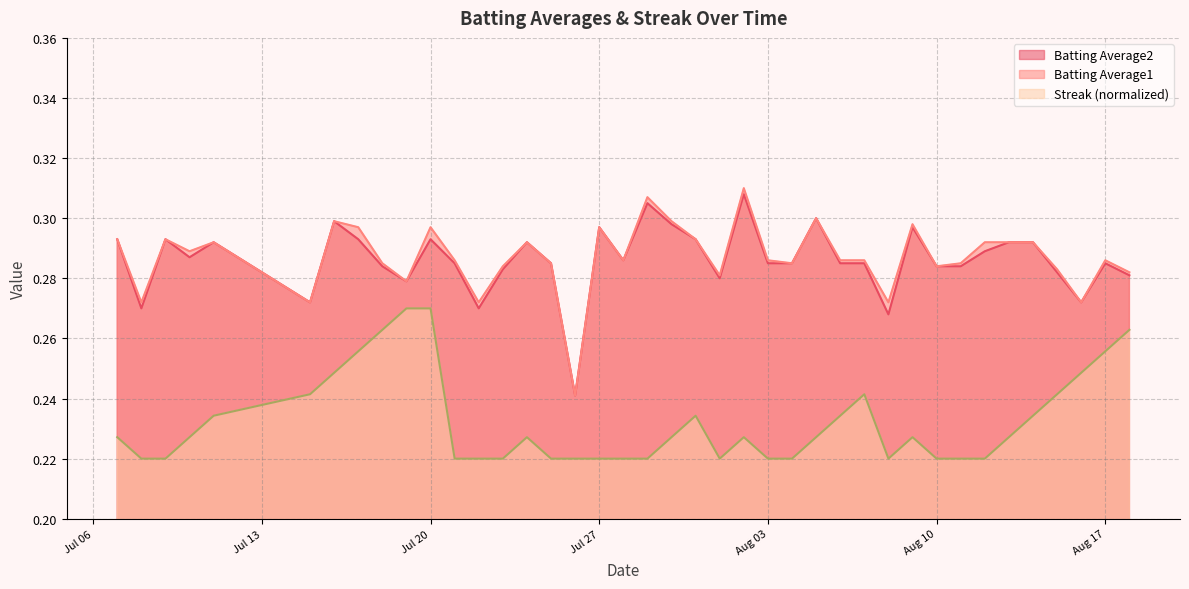

True or false: Batting Average2 and Batting Average1 intersect in this chart.

False